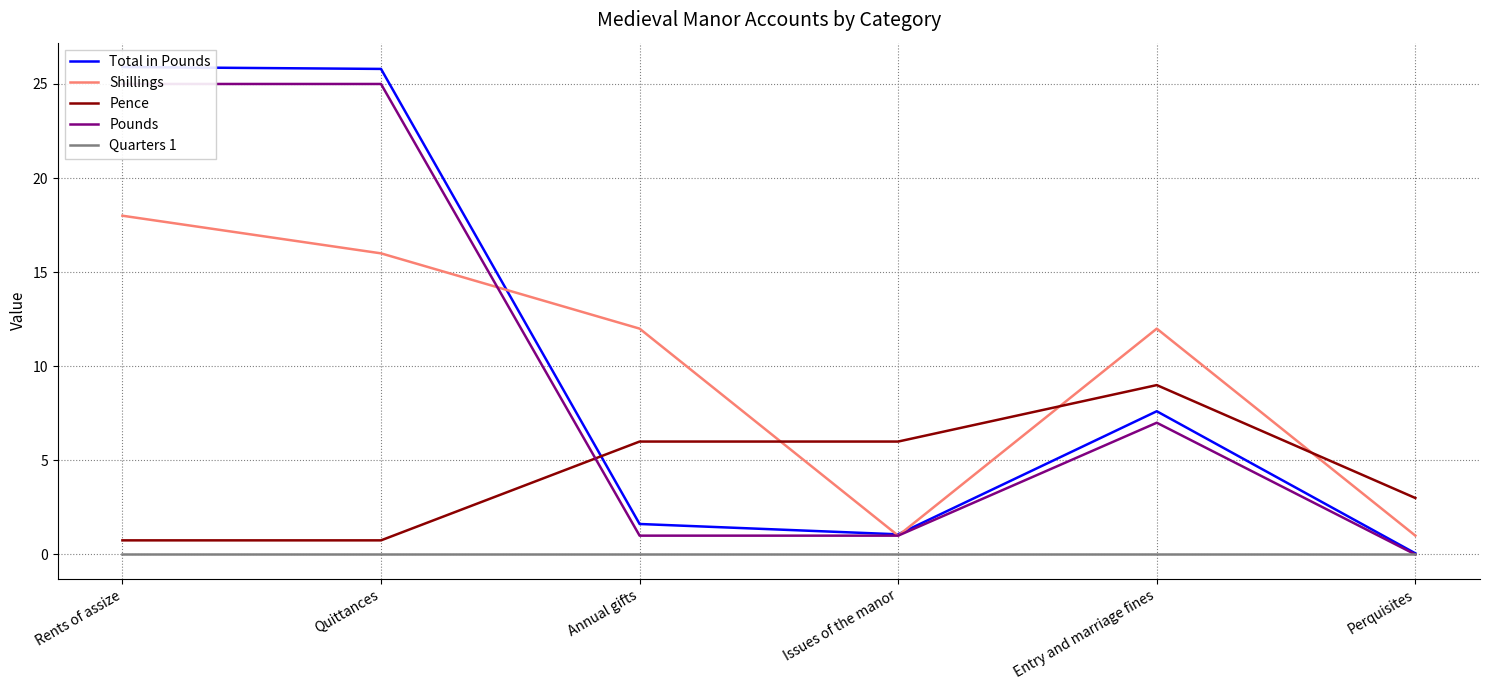

Does the chart have visible grid lines?

Yes